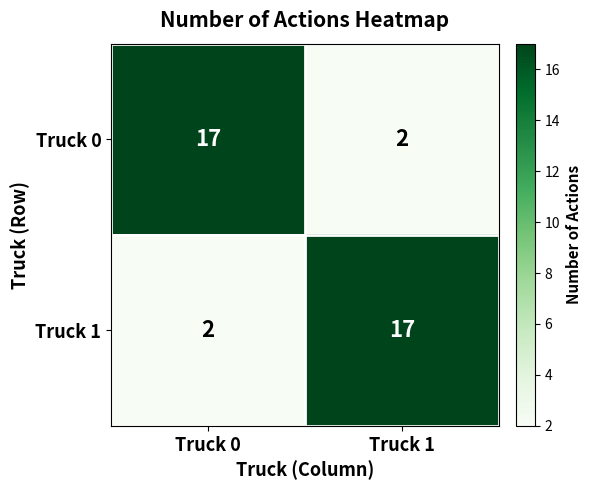

At which label is Truck 0 closest to 9?

Truck 1